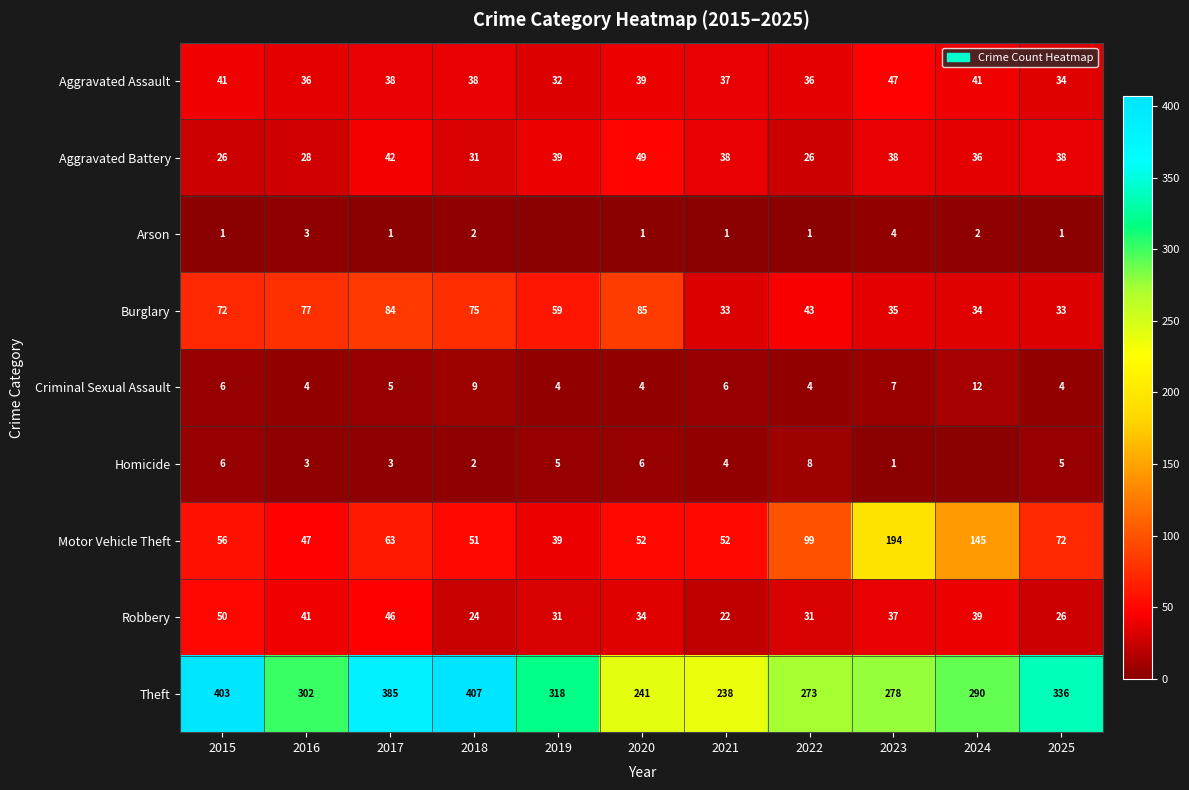

At 2025, list the series in order from largest to smallest.

Theft, Motor Vehicle Theft, Aggravated Battery, Aggravated Assault, Burglary, Robbery, Homicide, Criminal Sexual Assault, Arson